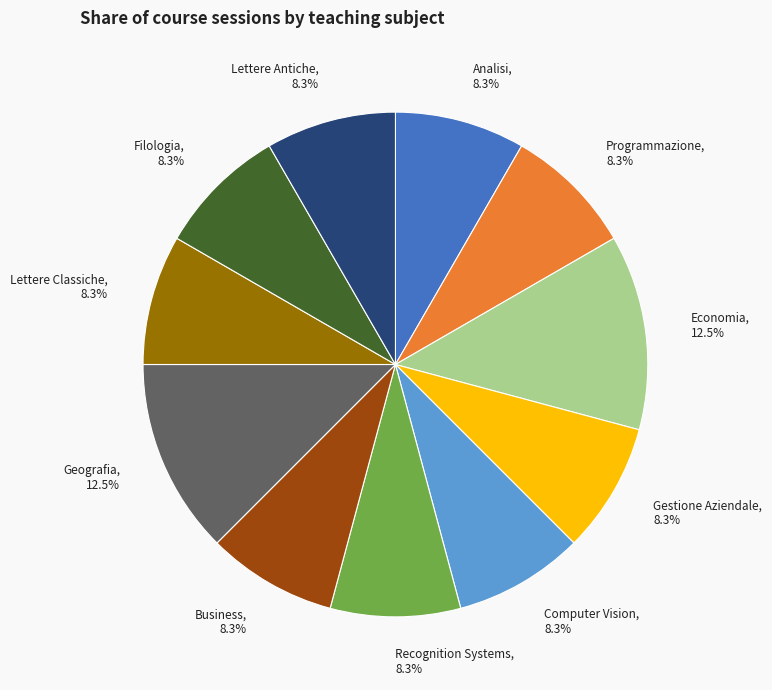

Is there any slice that represents more than half of the pie?

No